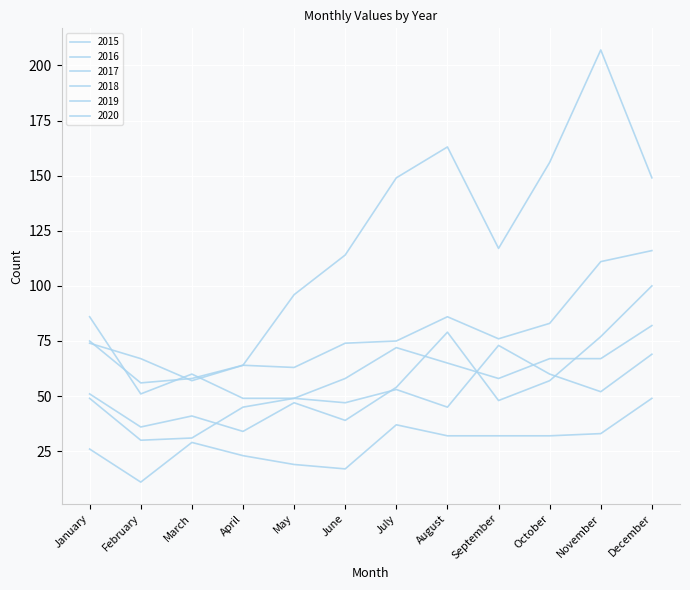

How many lines are shown in the chart?

6